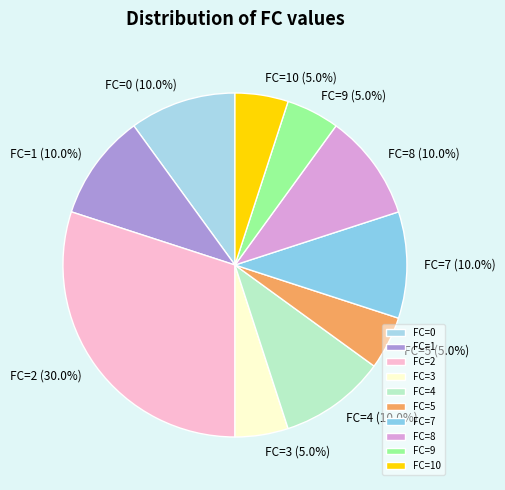

Which has a higher value, FC=5 or FC=1?

FC=1